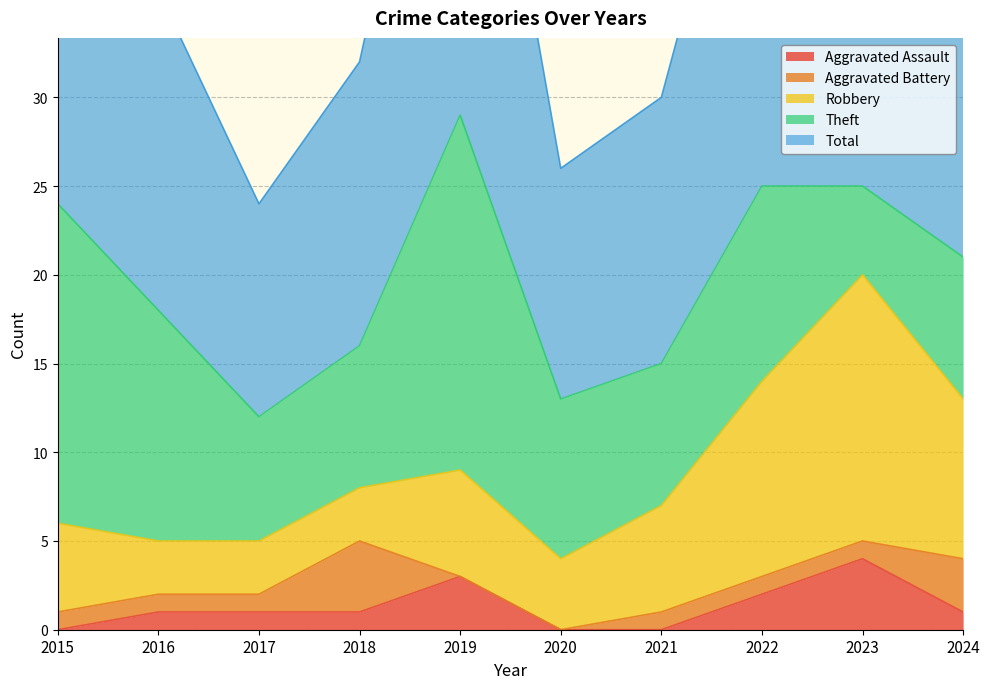

Rank the series at 2021 from lowest to highest value.

Aggravated Assault, Aggravated Battery, Robbery, Theft, Total